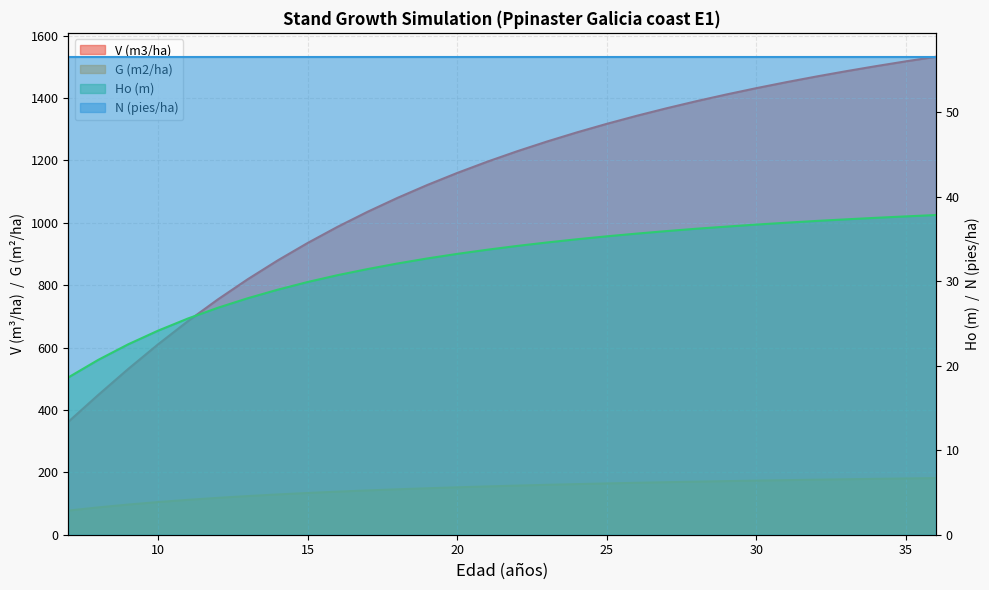

Reading left to right, extract all data points from this chart.

V (m3/ha): 361.8	447.9	531.0	610.1	684.6	754.2	819.0	879.2	935.1	986.9	1034.9	1079.5	1121.0	1159.5	1195.4	1229.0	1260.3	1289.5	1317.0	1342.7	1366.9	1389.7	1411.1	1431.3	1450.5	1468.5	1485.7	1501.9	1517.3	1531.9
Ho (m): 18.6	20.7	22.5	24.2	25.6	26.9	28.0	29.0	29.9	30.7	31.4	32.1	32.7	33.2	33.7	34.2	34.6	35.0	35.3	35.6	36.0	36.2	36.5	36.7	36.9	37.1	37.3	37.5	37.7	37.9
G (m2/ha): 77.3	87.6	96.7	104.7	111.8	118.2	123.9	129.1	133.8	138.1	142.0	145.6	148.9	152.0	154.8	157.5	159.9	162.2	164.4	166.4	168.3	170.1	171.8	173.4	174.9	176.4	177.8	179.1	180.3	181.5